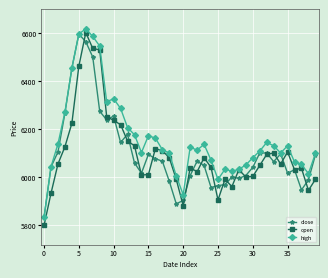

True or false: close and open cross at least once.

True